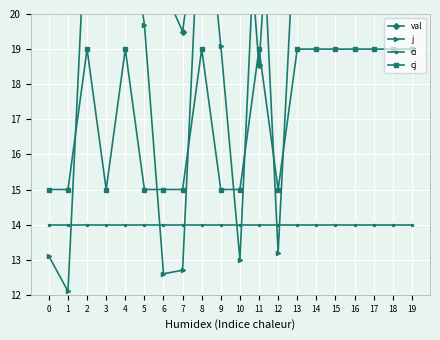

Which series changed the most between 10 and 18?

j